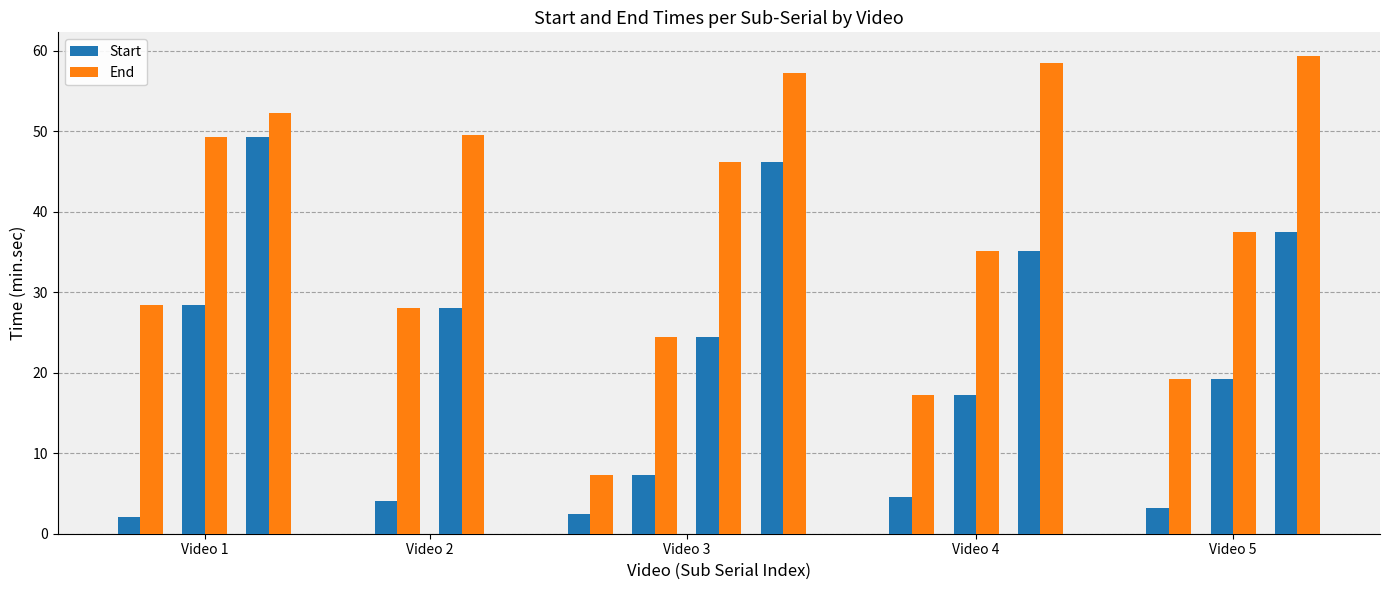

List the series in order of their overall mean, lowest first.

Start, End